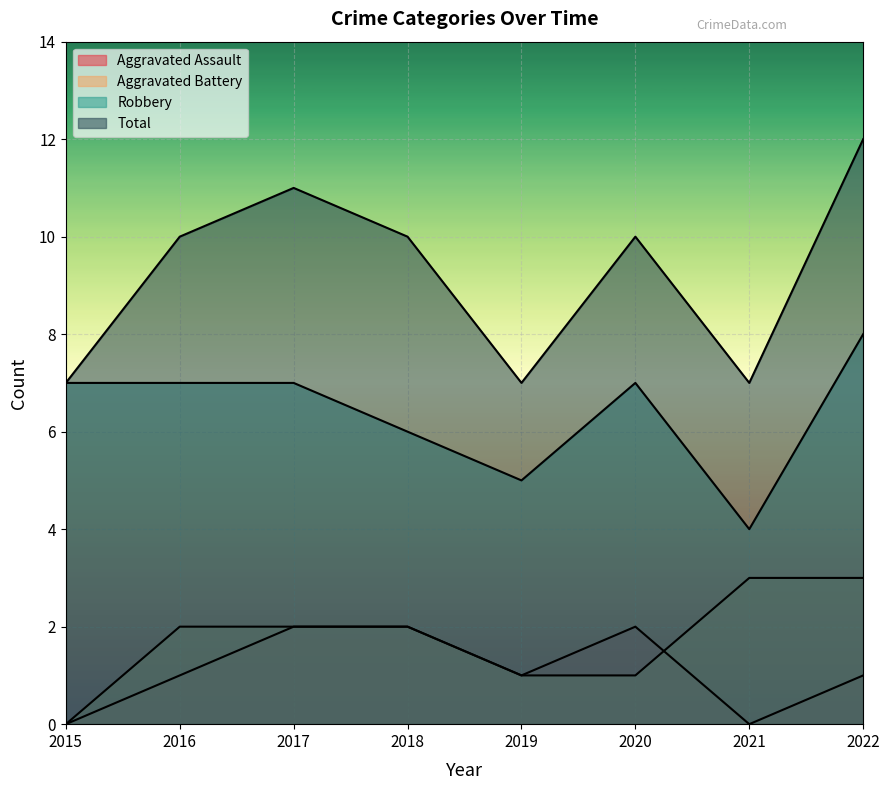

Reading left to right, extract all data points from this chart.

Aggravated Assault: 2015=0	2016=1	2017=2	2018=2	2019=1	2020=2	2021=0	2022=1
Aggravated Battery: 2015=0	2016=2	2017=2	2018=2	2019=1	2020=1	2021=3	2022=3
Robbery: 2015=7	2016=7	2017=7	2018=6	2019=5	2020=7	2021=4	2022=8
Total: 2015=7	2016=10	2017=11	2018=10	2019=7	2020=10	2021=7	2022=12